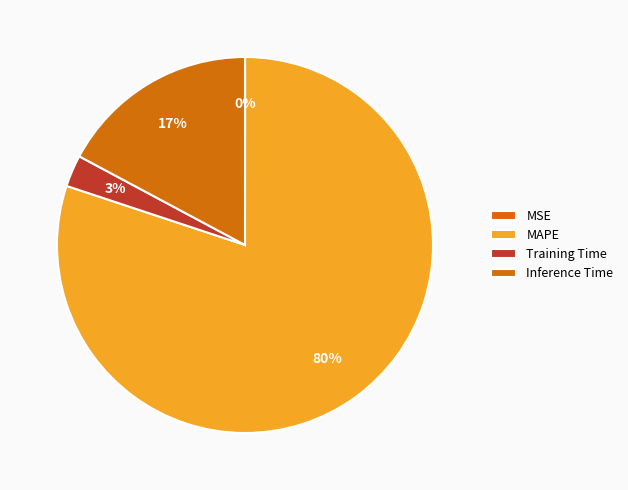

What is the largest slice in the pie chart?

MAPE